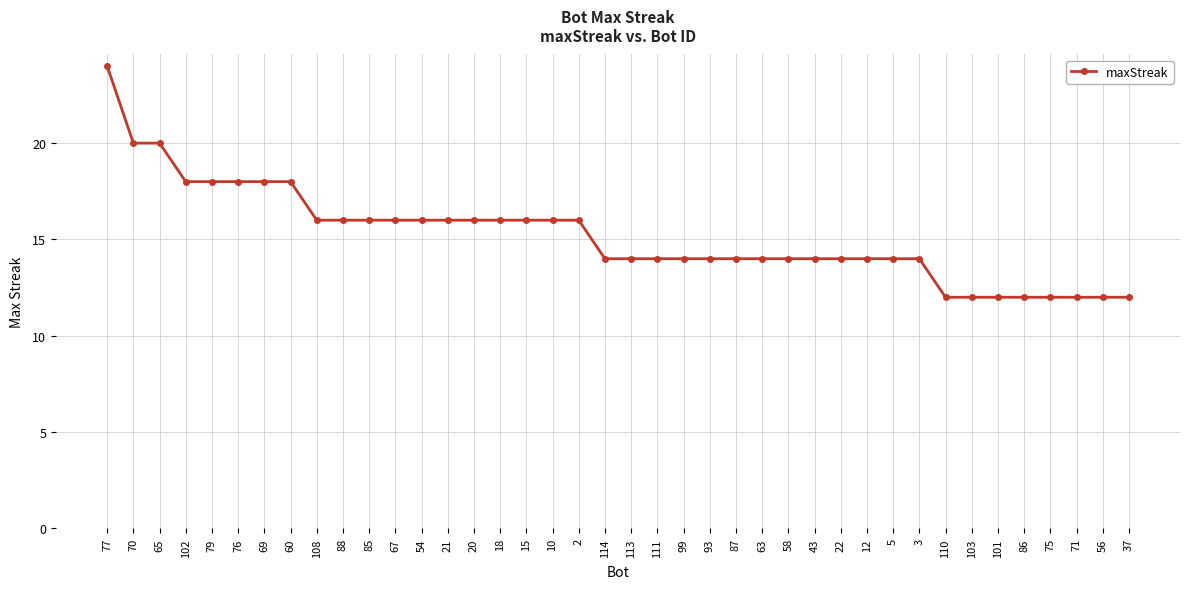

Reading left to right, extract all data points from this chart.

24	20	20	18	18	18	18	18	16	16	16	16	16	16	16	16	16	16	16	14	14	14	14	14	14	14	14	14	14	14	14	14	12	12	12	12	12	12	12	12